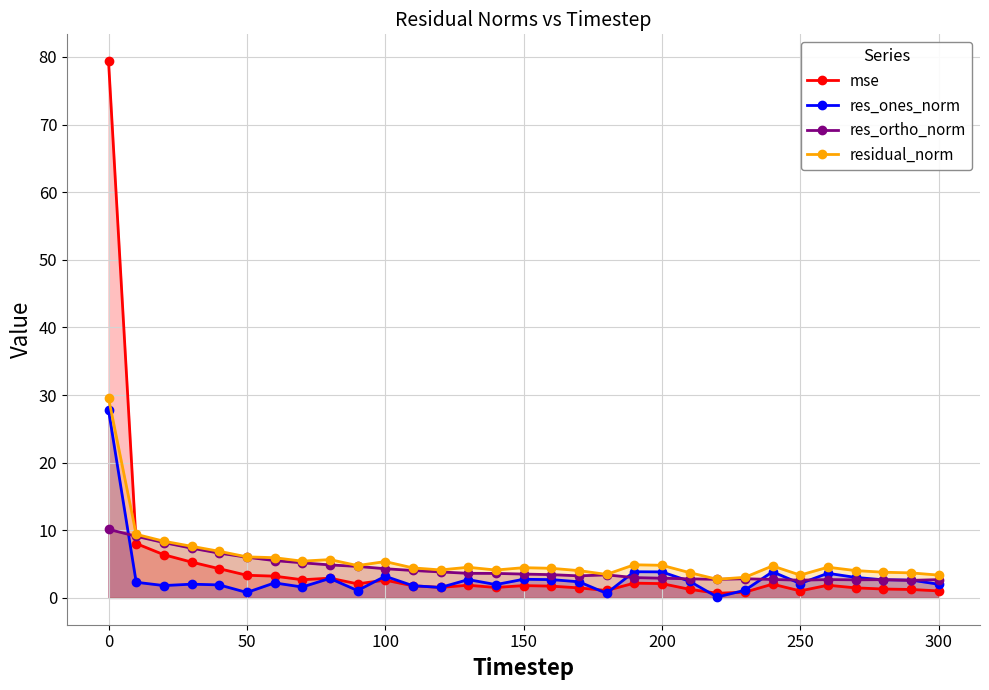

How many data points in residual_norm are above 4?

23